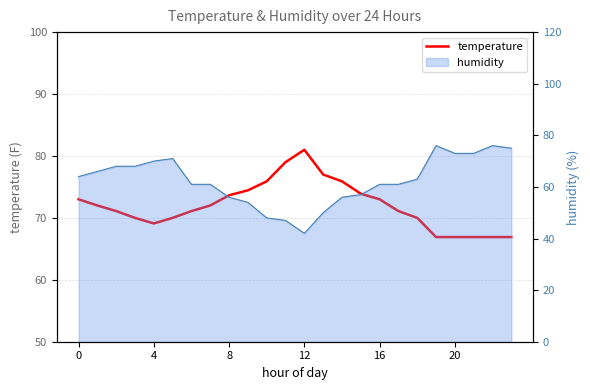

What is the ratio of the value at 11 to the value at 16?

1.1